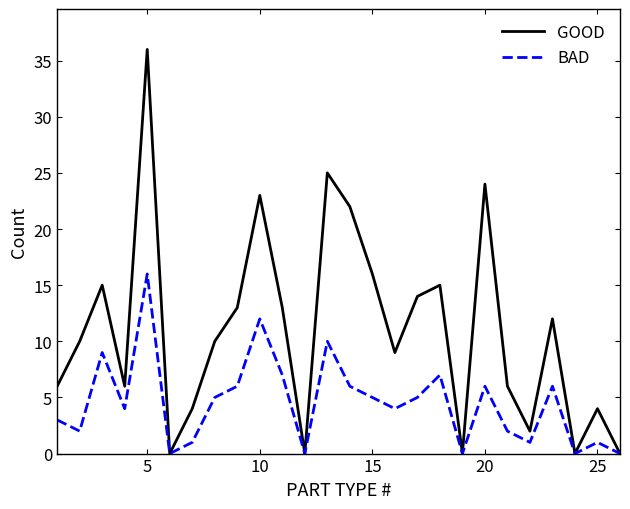

In BAD, how many points are higher than both neighbors (excluding endpoints)?

8